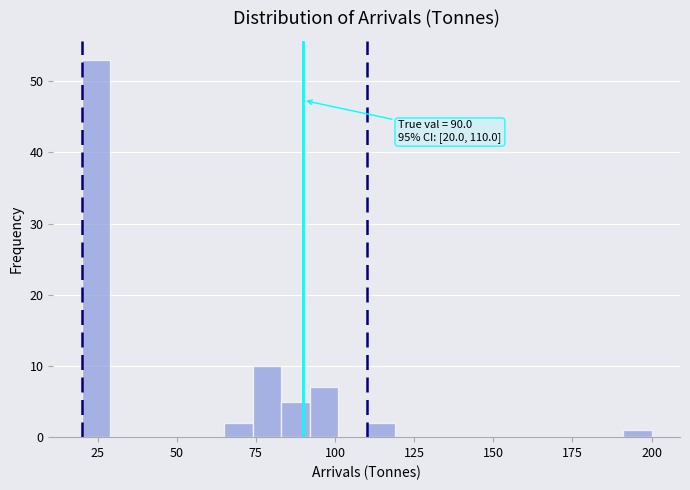

Read against the x-axis, roughly where is the centre of the tallest bar?

25